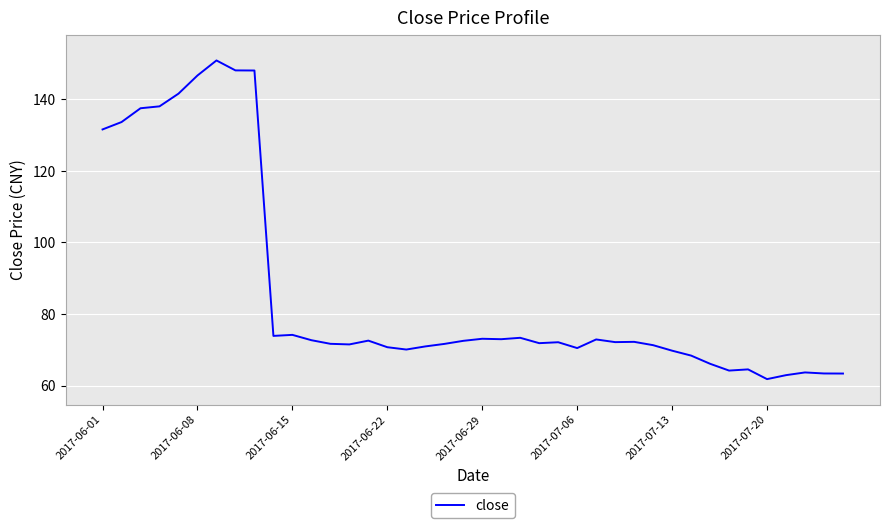

What is the difference between the second highest and minimum values?

86.3